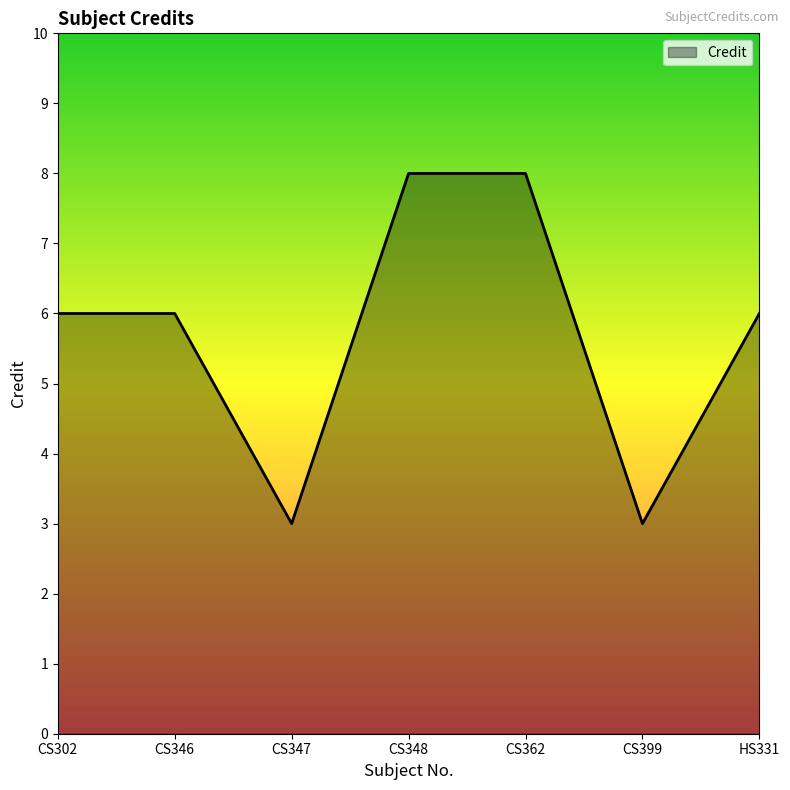

What position from the left is CS362?

5